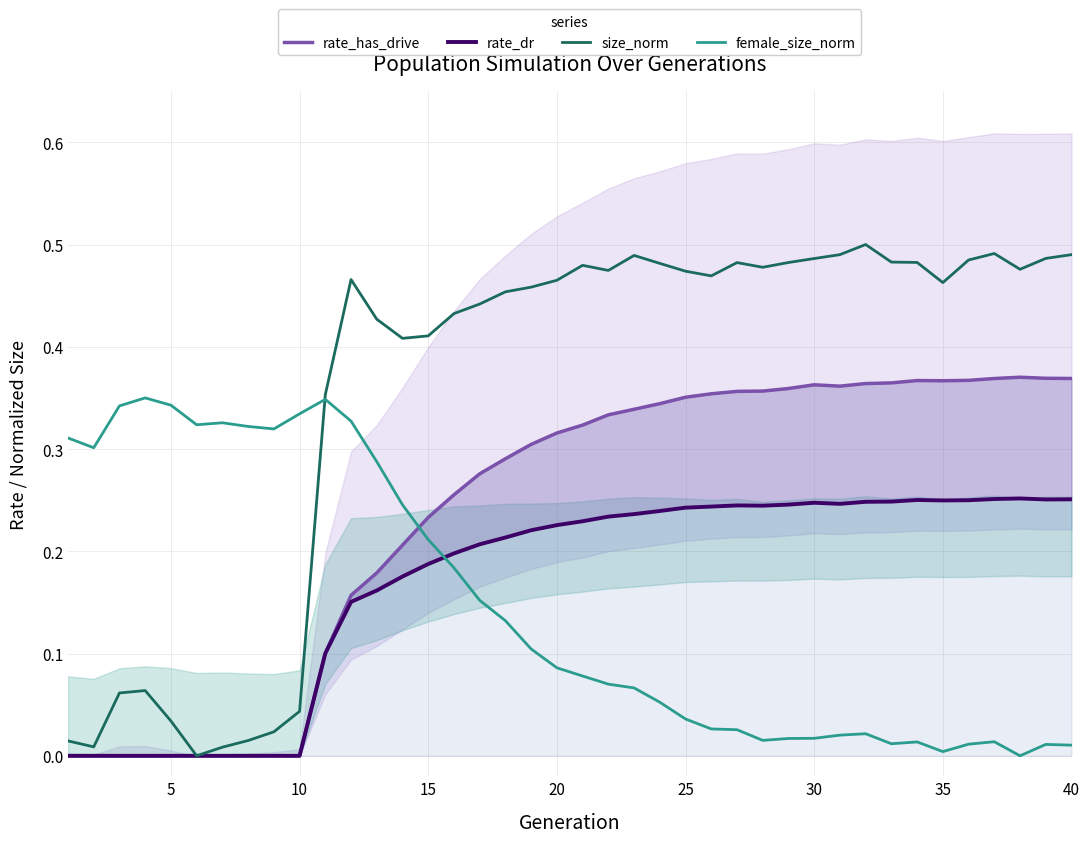

Rank the series by their maximum value, from lowest to highest.

rate_dr, female_size_norm, rate_has_drive, size_norm